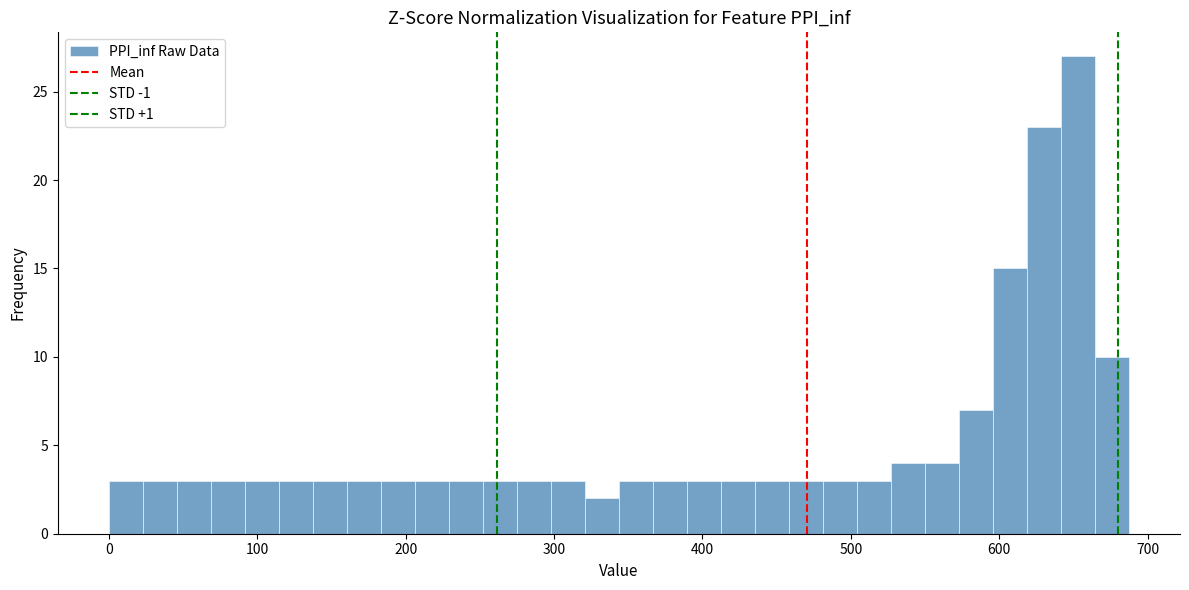

Around what value on the x-axis is the tallest bar? Give the approximate position of its centre, as read against the axis.

650